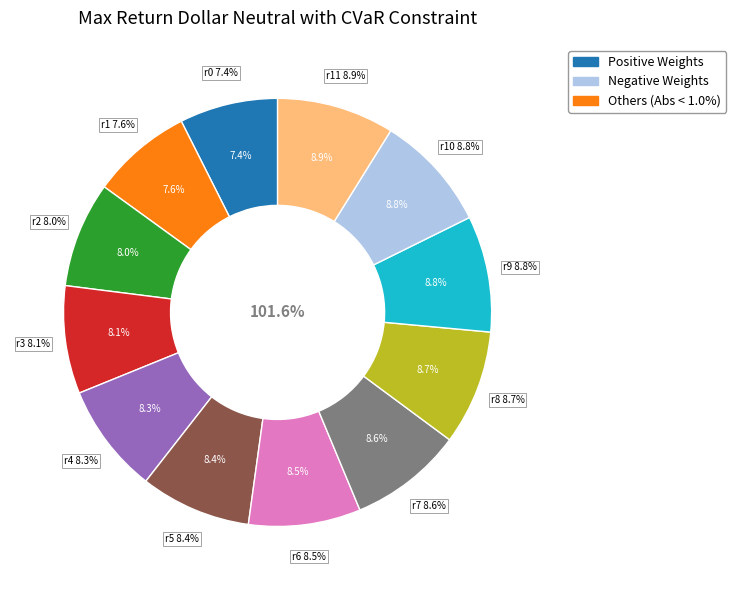

True or false: roll_8 accounts for 3% of the total.

False